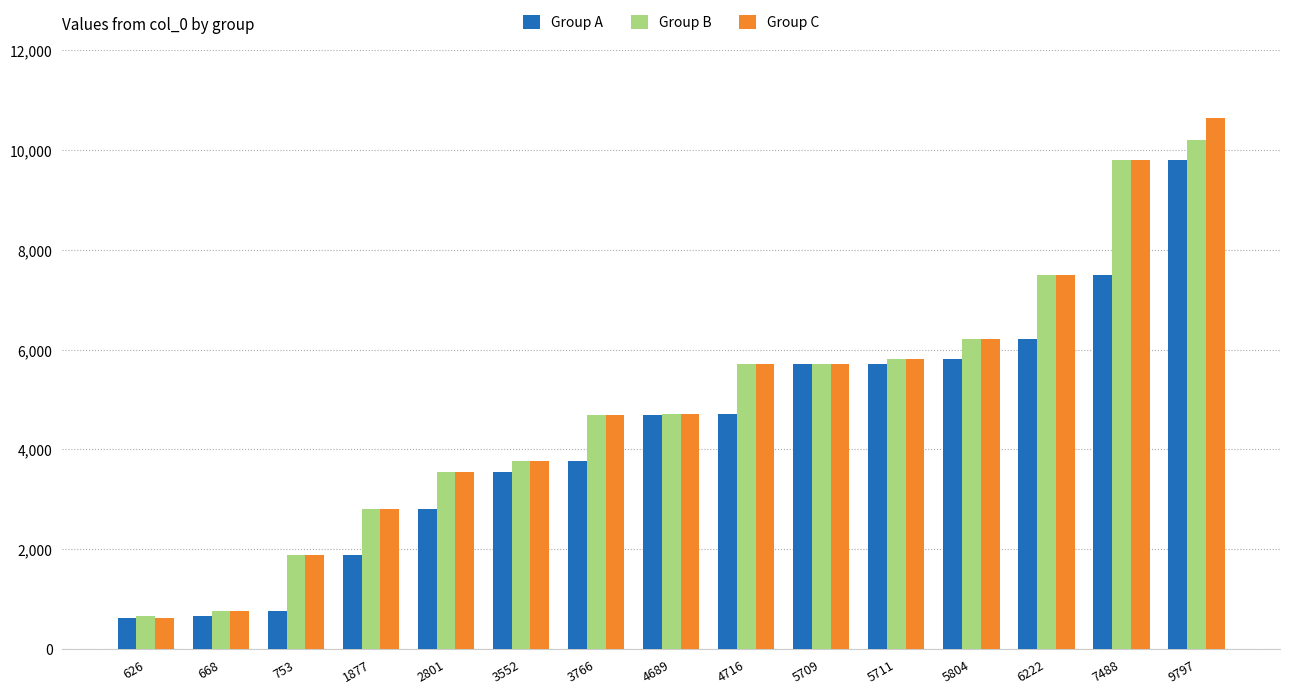

True or false: Group A has a value of 1166 at 2801.

False